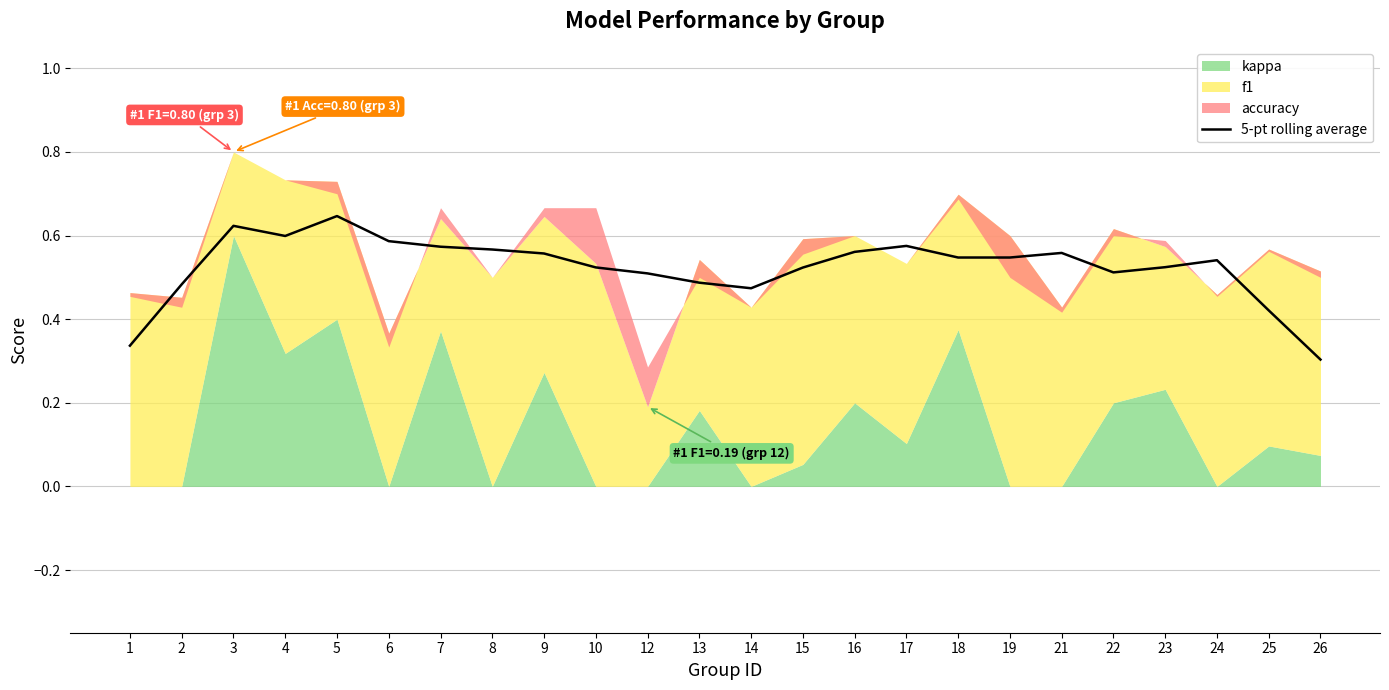

The value at 26 is 0.3. True or false?

True